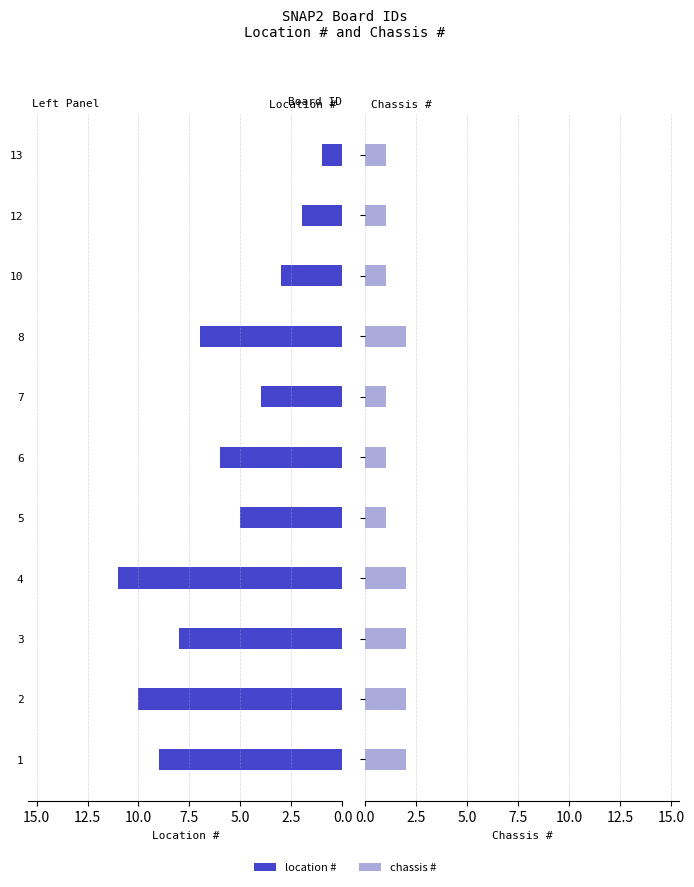

Which label corresponds to the smallest value in the chart?

13